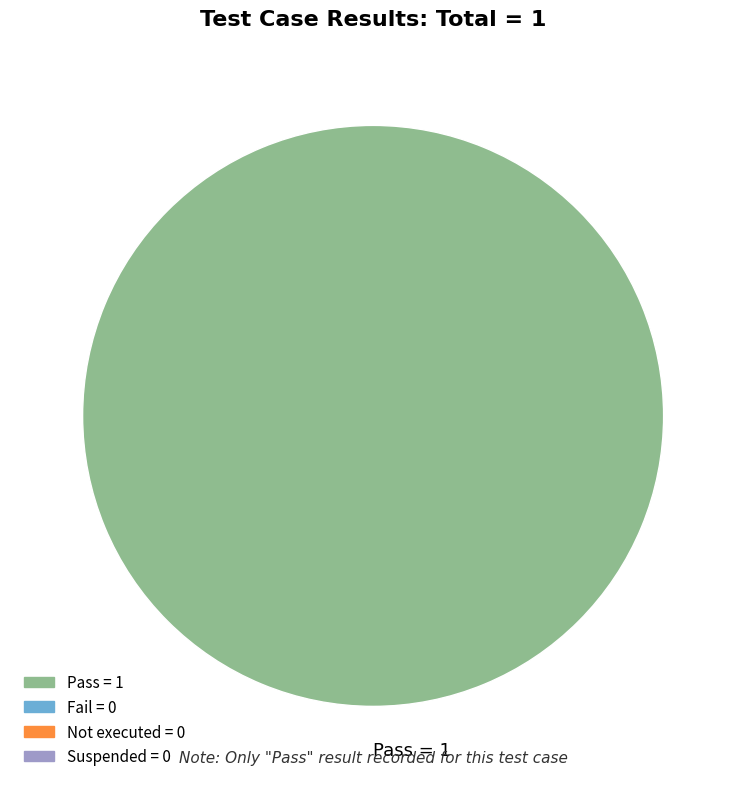

What is the majority slice?

Pass = 1